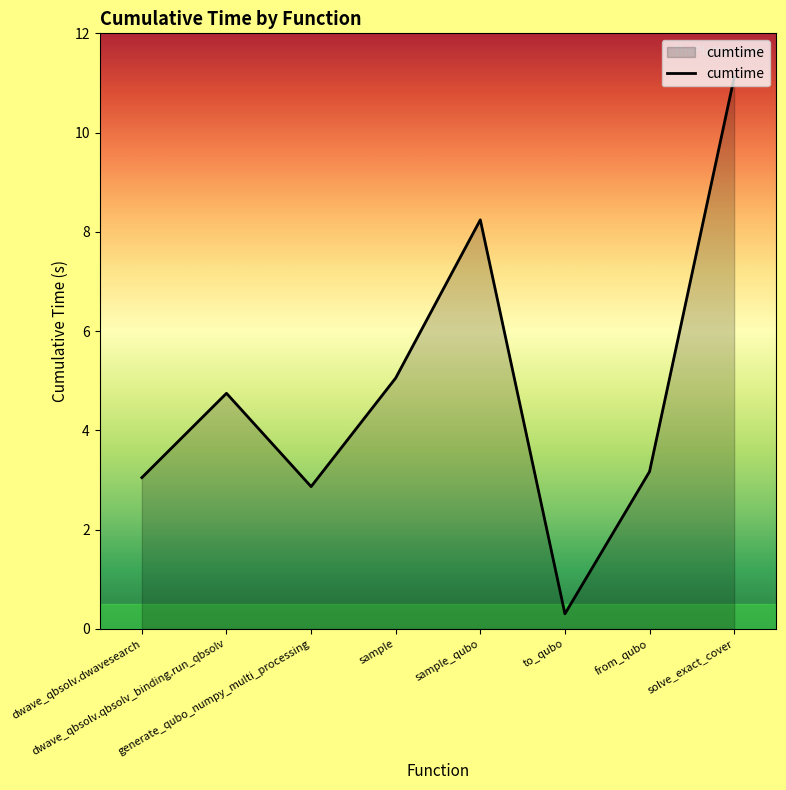

Rank the categories by value from highest to lowest.

solve_exact_cover, sample_qubo, sample, dwave_qbsolv.qbsolv_binding.run_qbsolv, from_qubo, dwave_qbsolv.dwavesearch, generate_qubo_numpy_multi_processing, to_qubo